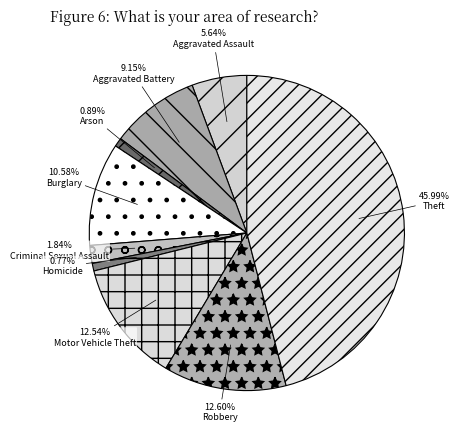

To the nearest percent, what is the difference between the largest and smallest slice percentages?

45%